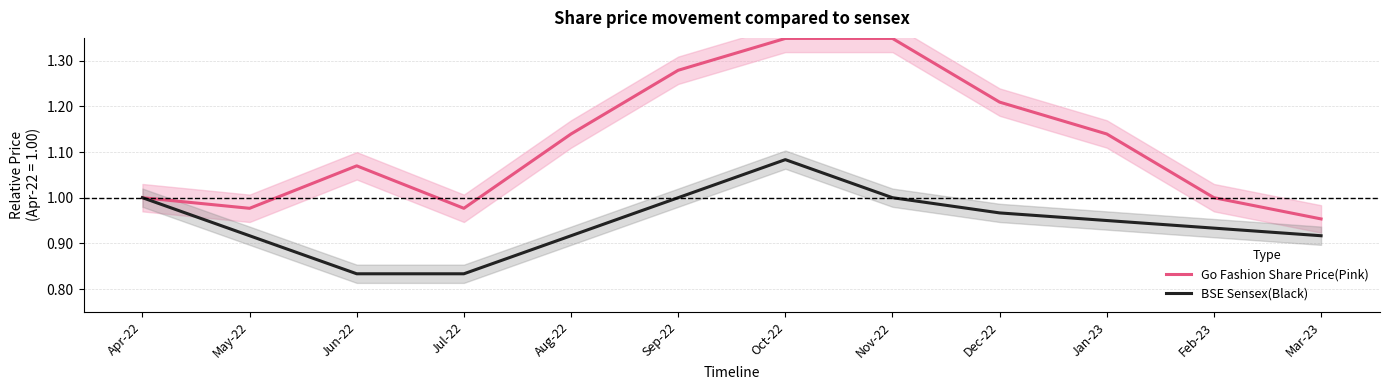

What is the sum of the BSE Sensex(Black) values at Nov-22 and May-22?

1.9